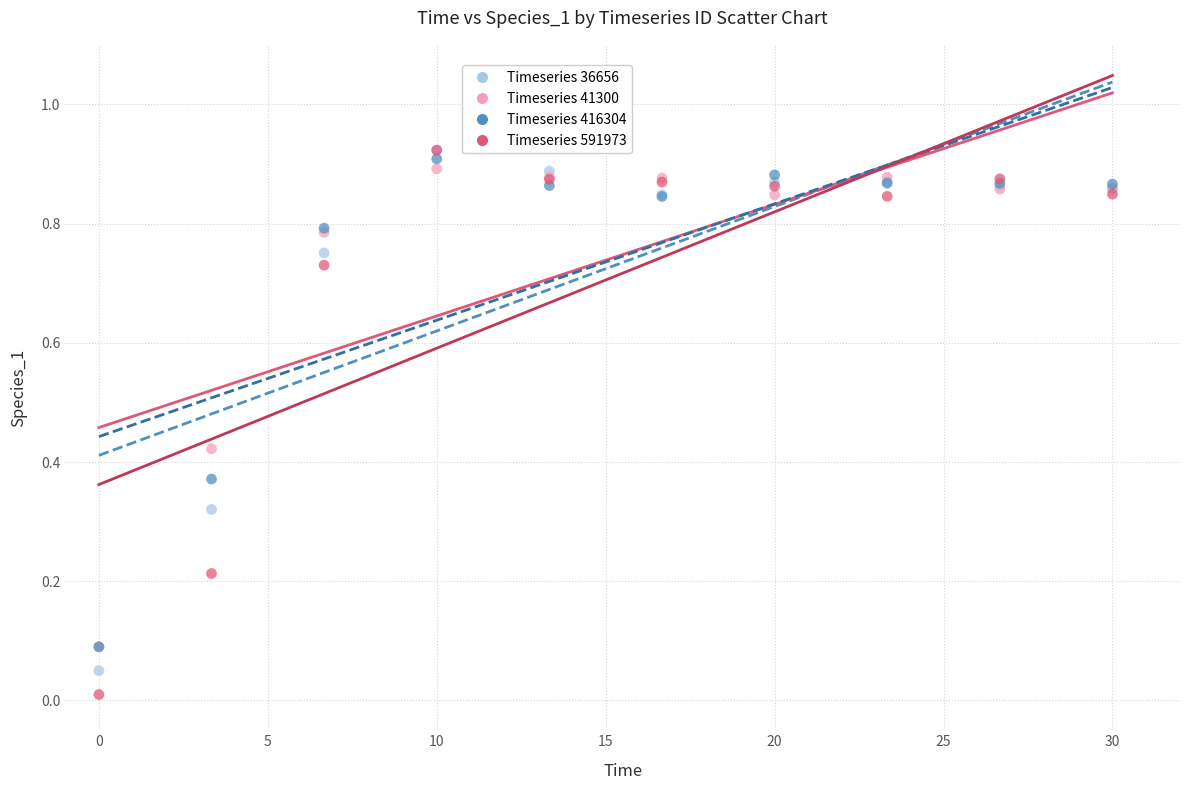

What are all the series names shown in the legend?

Timeseries 36656, Timeseries 41300, Timeseries 416304, Timeseries 591973